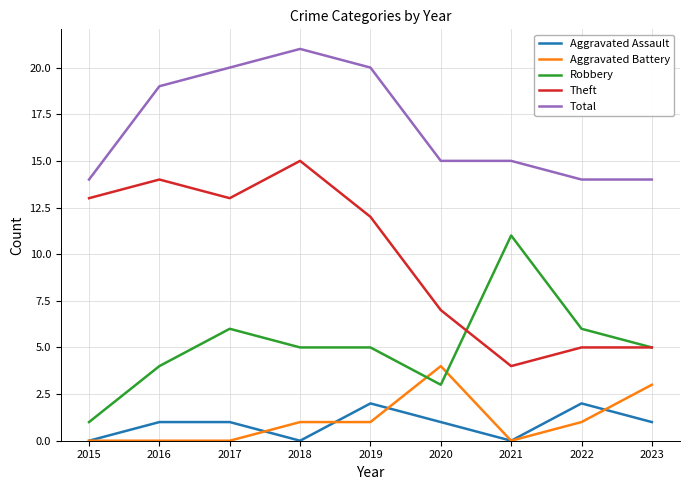

Is it true that Total equals 5 at 2016?

False